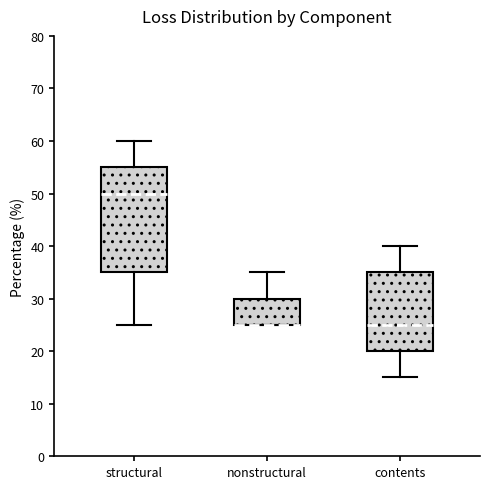

Comparing the boxes themselves (not the whiskers), which one is the tallest?

structural